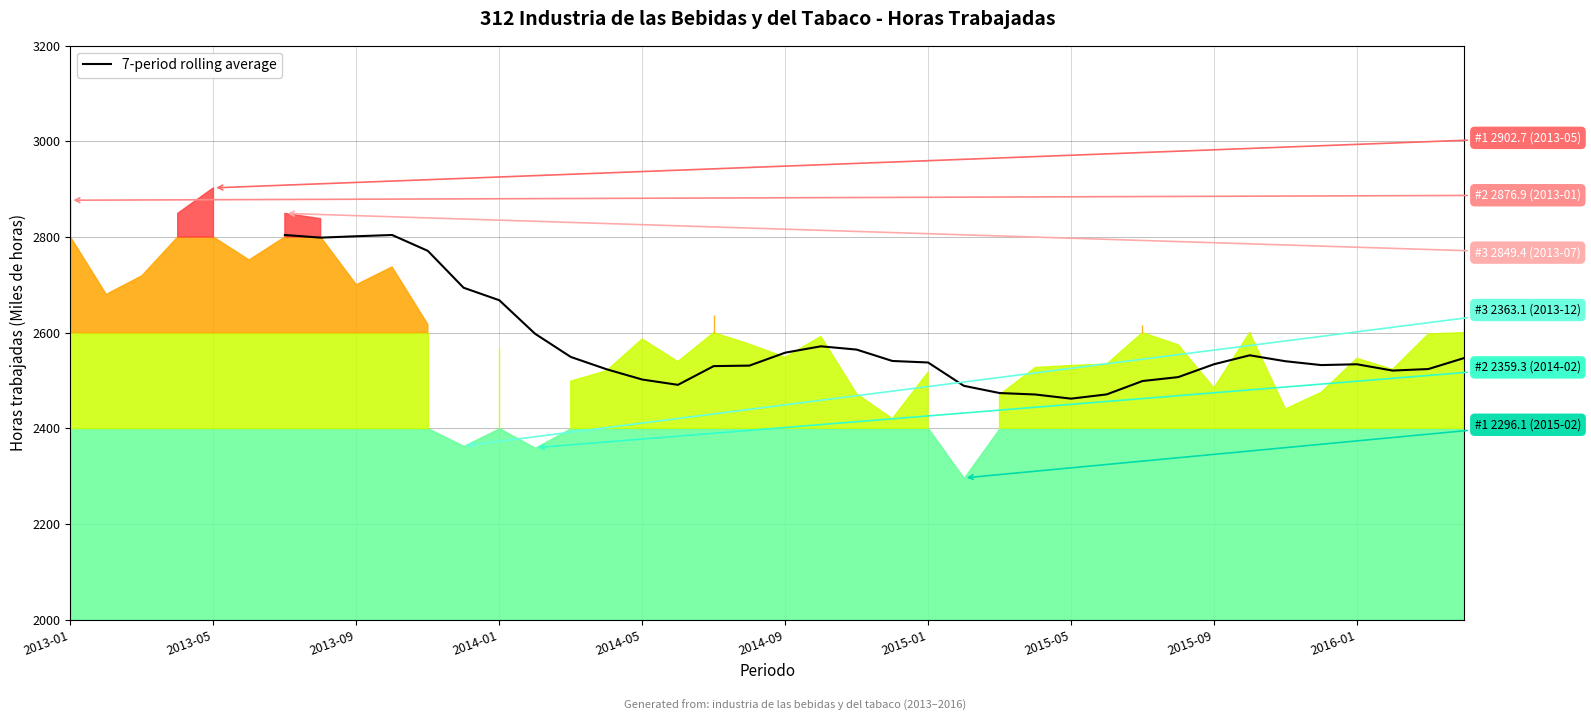

True or false: there are more than 0 points higher than both neighbors.

True